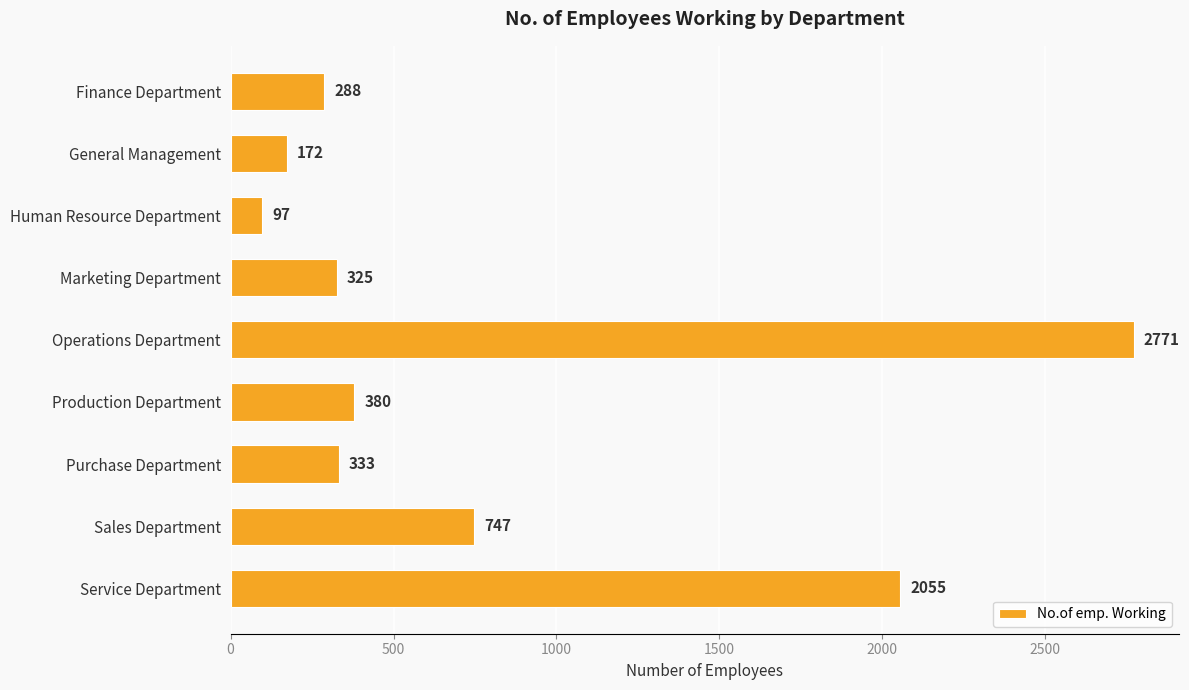

The value at General Management is 172. True or false?

True